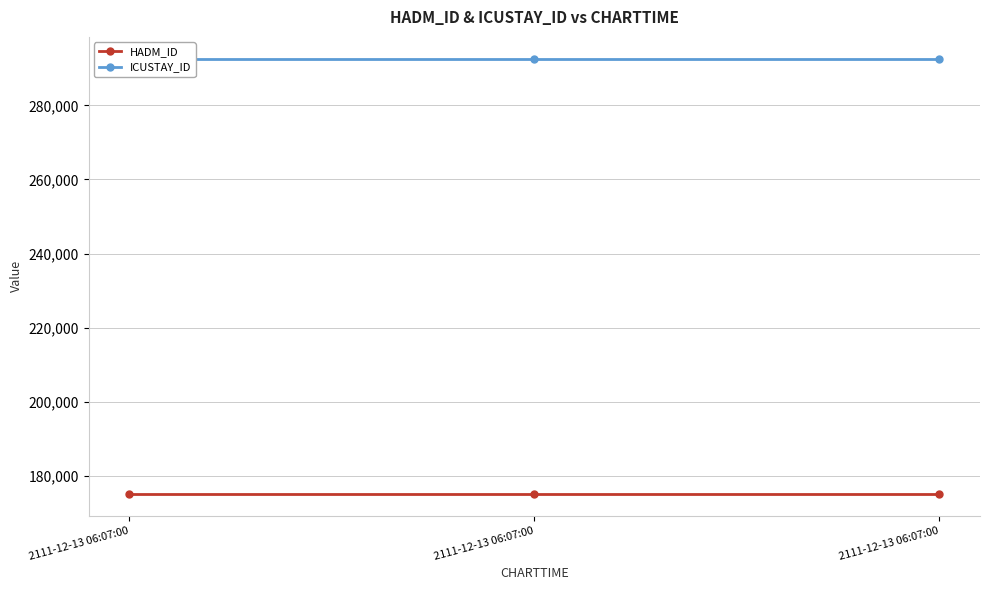

How many lines are shown in the chart?

2